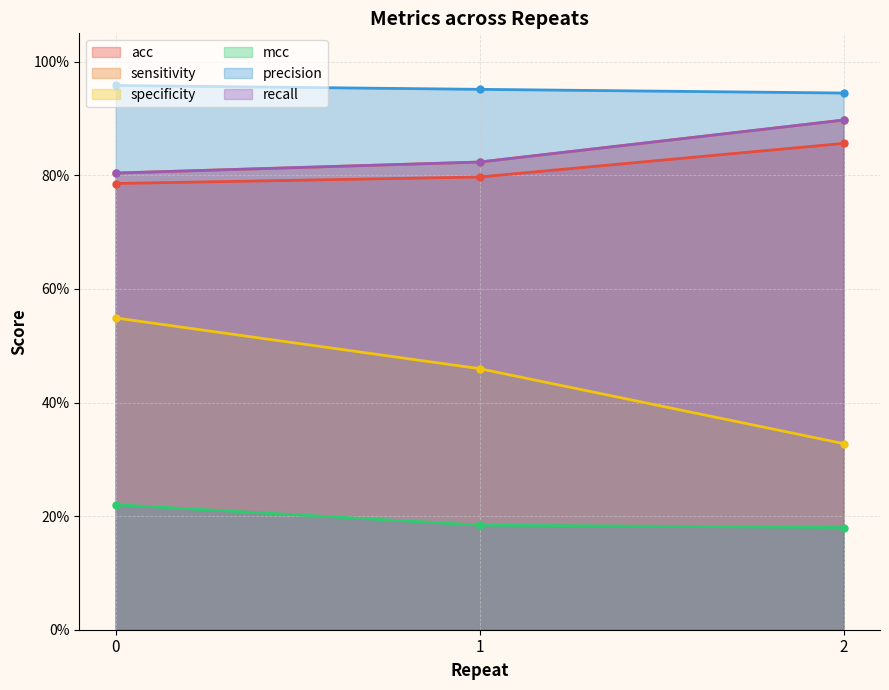

Reading left to right, transcribe all the data shown in this chart.

acc: 0=0.8	1=0.8	2=0.9
sensitivity: 0=0.8	1=0.8	2=0.9
specificity: 0=0.5	1=0.5	2=0.3
mcc: 0=0.2	1=0.2	2=0.2
precision: 0=1.0	1=1.0	2=0.9
recall: 0=0.8	1=0.8	2=0.9